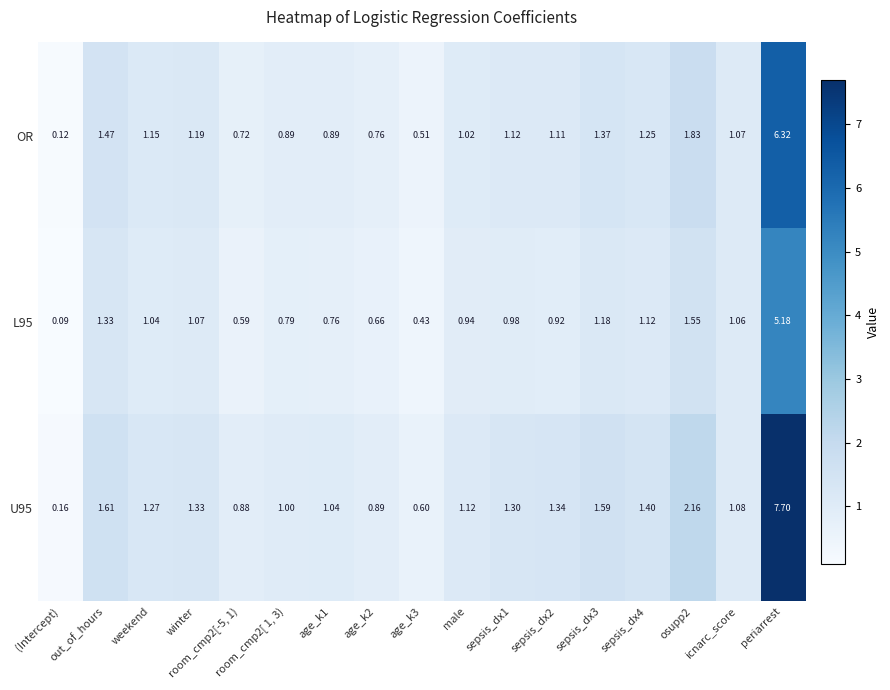

Is it true that L95 equals 1.3 at out_of_hours?

True